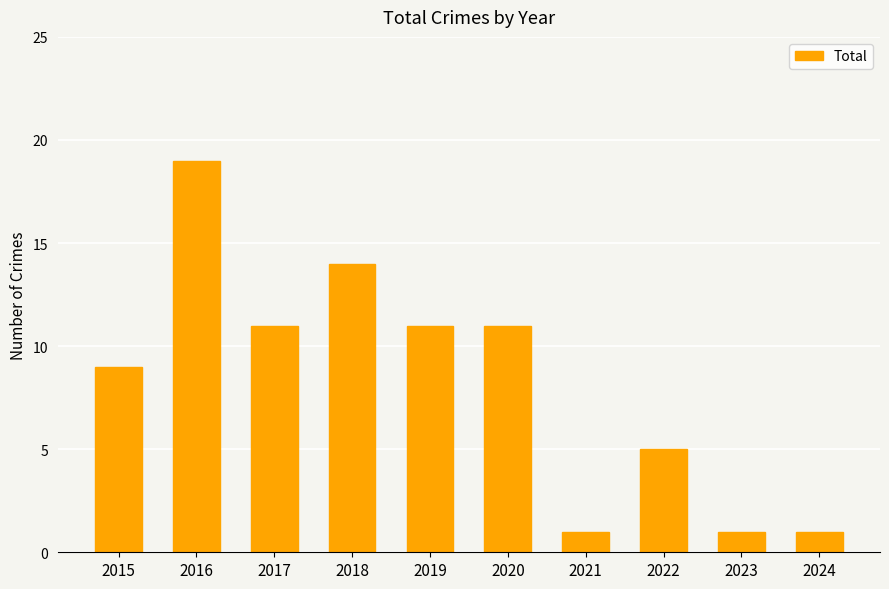

Count the values in the range 1 to 11.

8